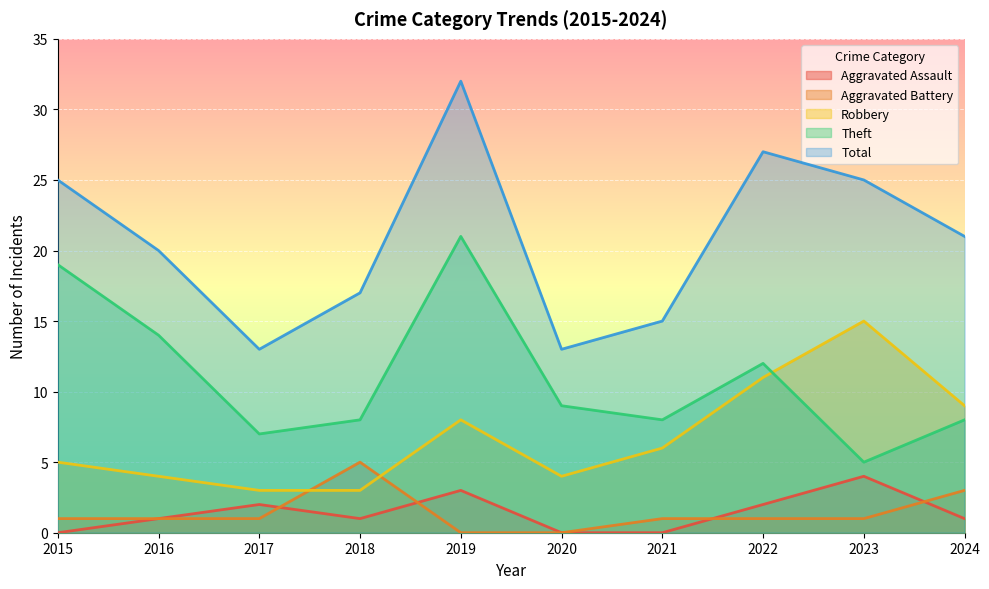

What are all the series names shown in the legend?

Aggravated Assault, Aggravated Battery, Robbery, Theft, Total